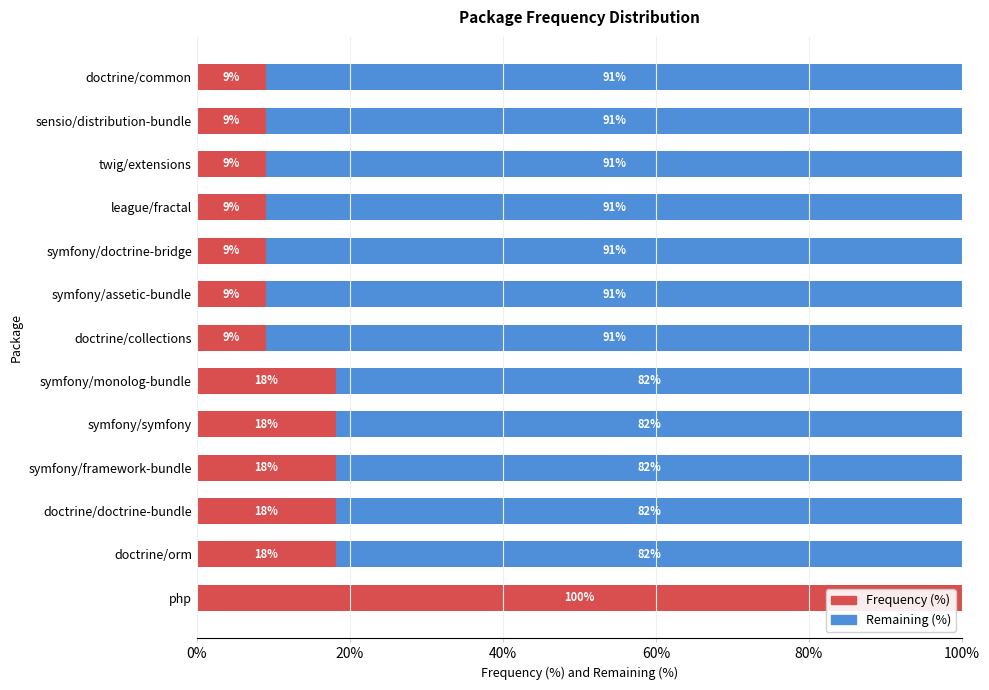

What is the total value across all series at league/fractal?

100.0